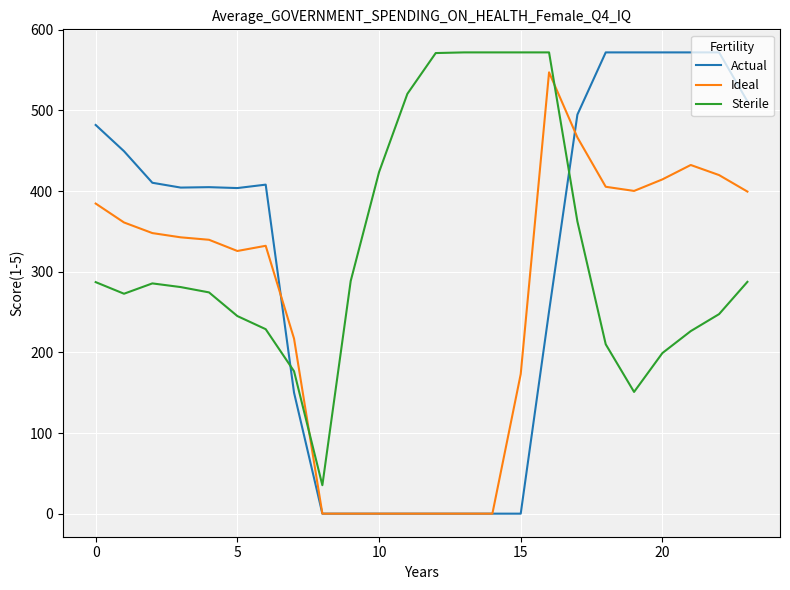

What is the highest value of the Ideal series?

547.3